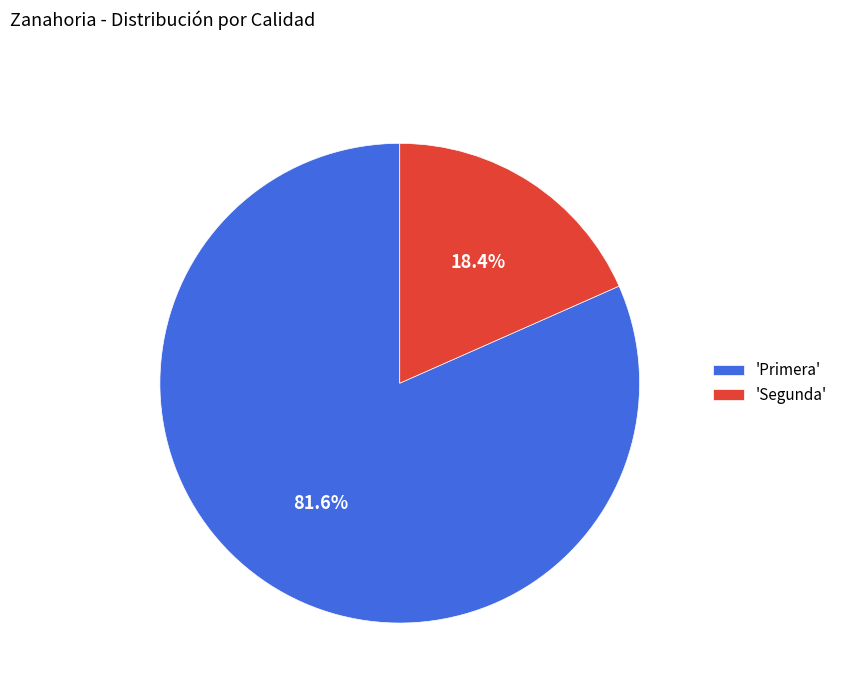

How many segments does this pie chart have?

2